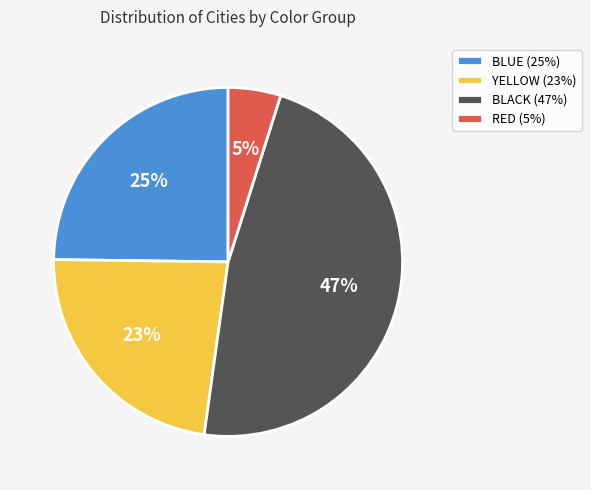

Combined, do BLUE and BLACK account for over 50%?

Yes